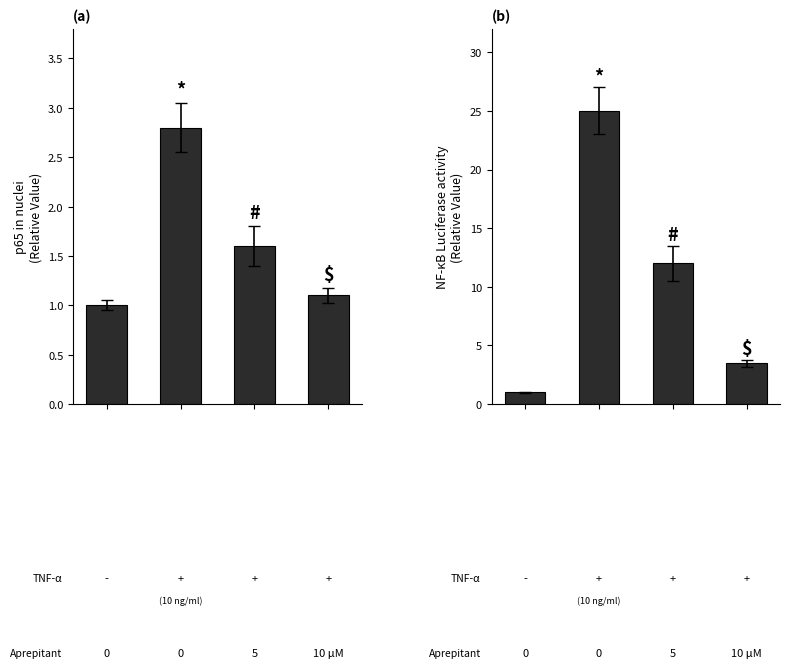

List the series in order of their peak value, lowest first.

p65 in nuclei, NF-κB Luciferase activity